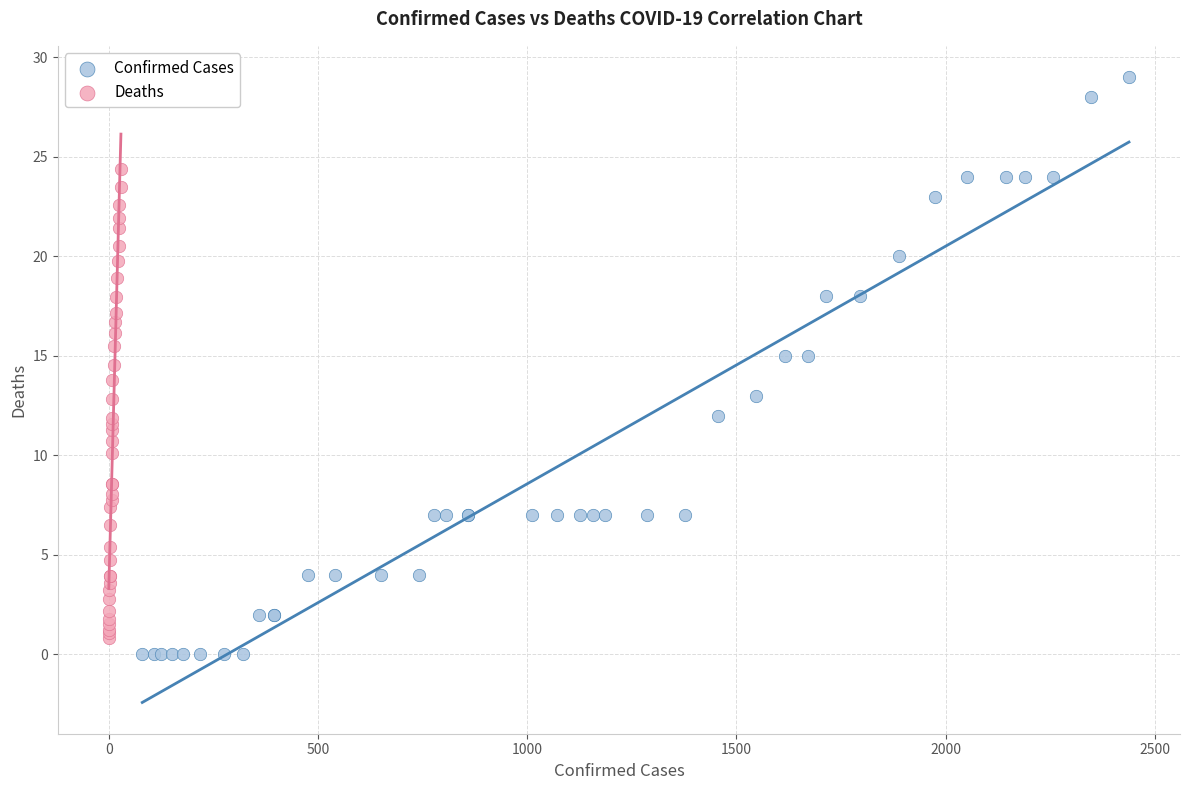

What are all the series names shown in the legend?

Confirmed Cases, Deaths